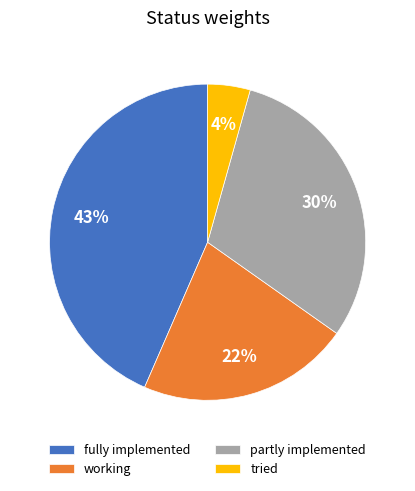

What is the largest slice in the pie chart?

fully implemented